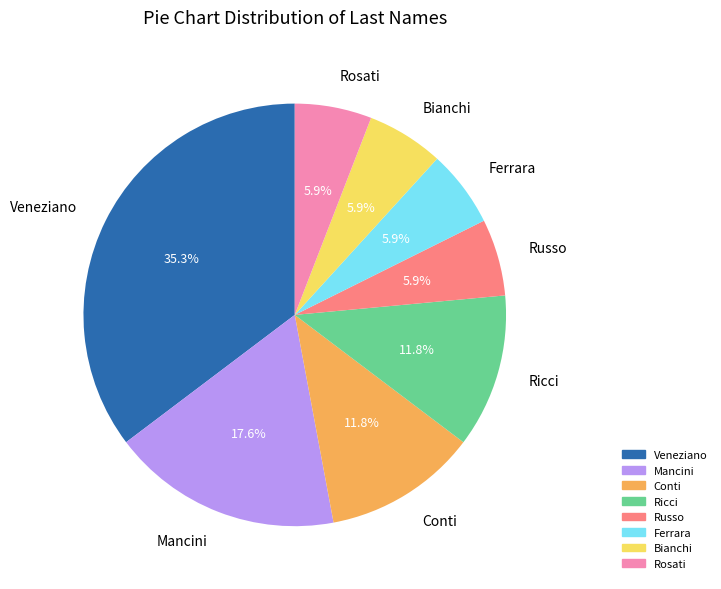

How much of the chart is everything except Rosati?

94.1%